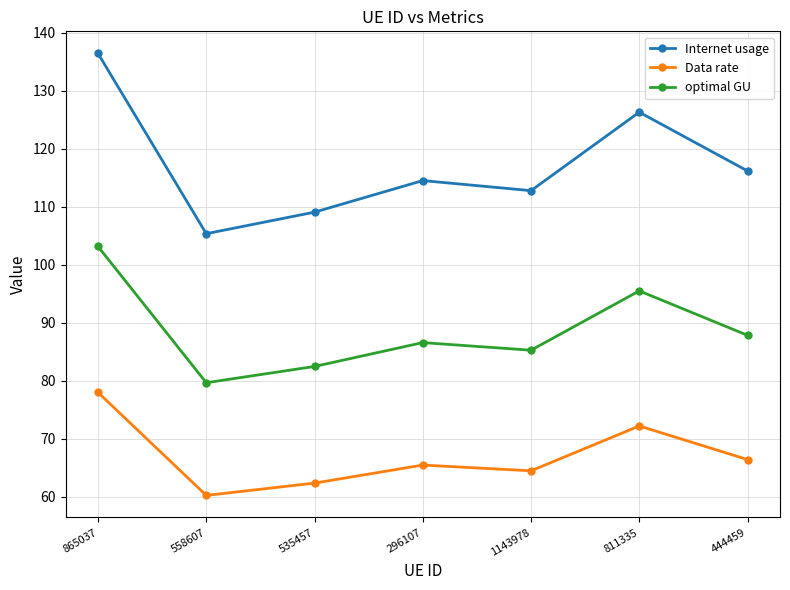

True or false: Data rate and optimal GU cross at least once.

False